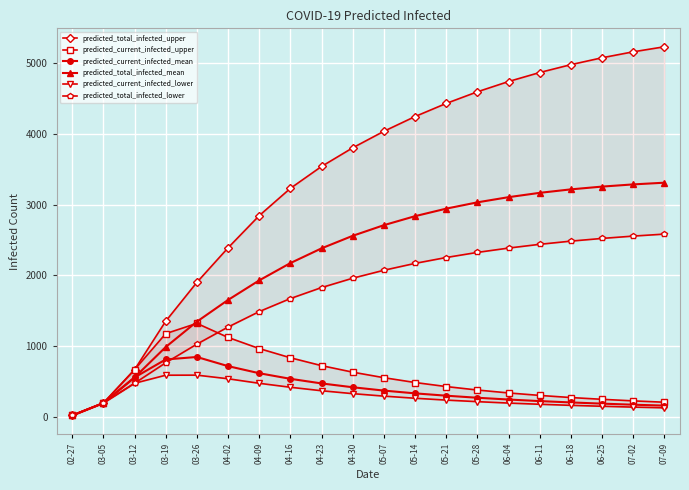

How many data points in predicted_total_infected_upper are less than 4033?

10